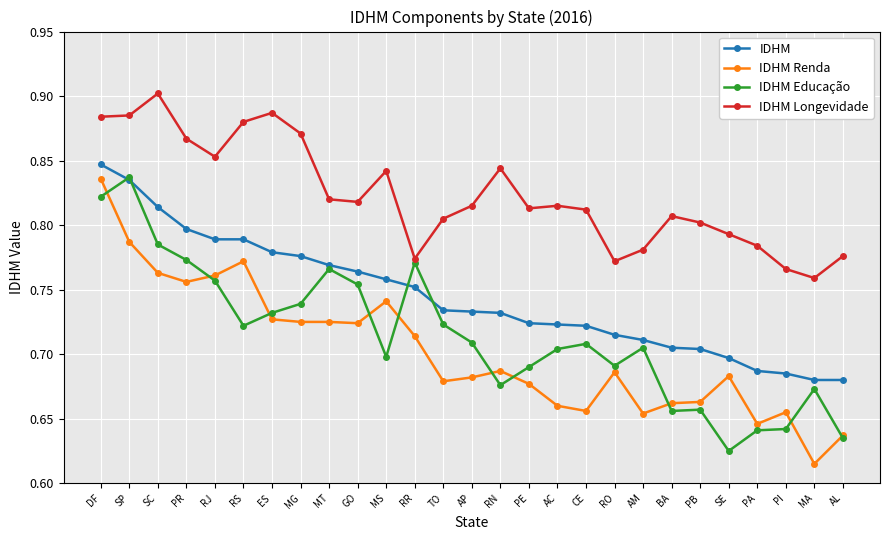

True or false: IDHM Renda has a value of 0.7 at RO.

True